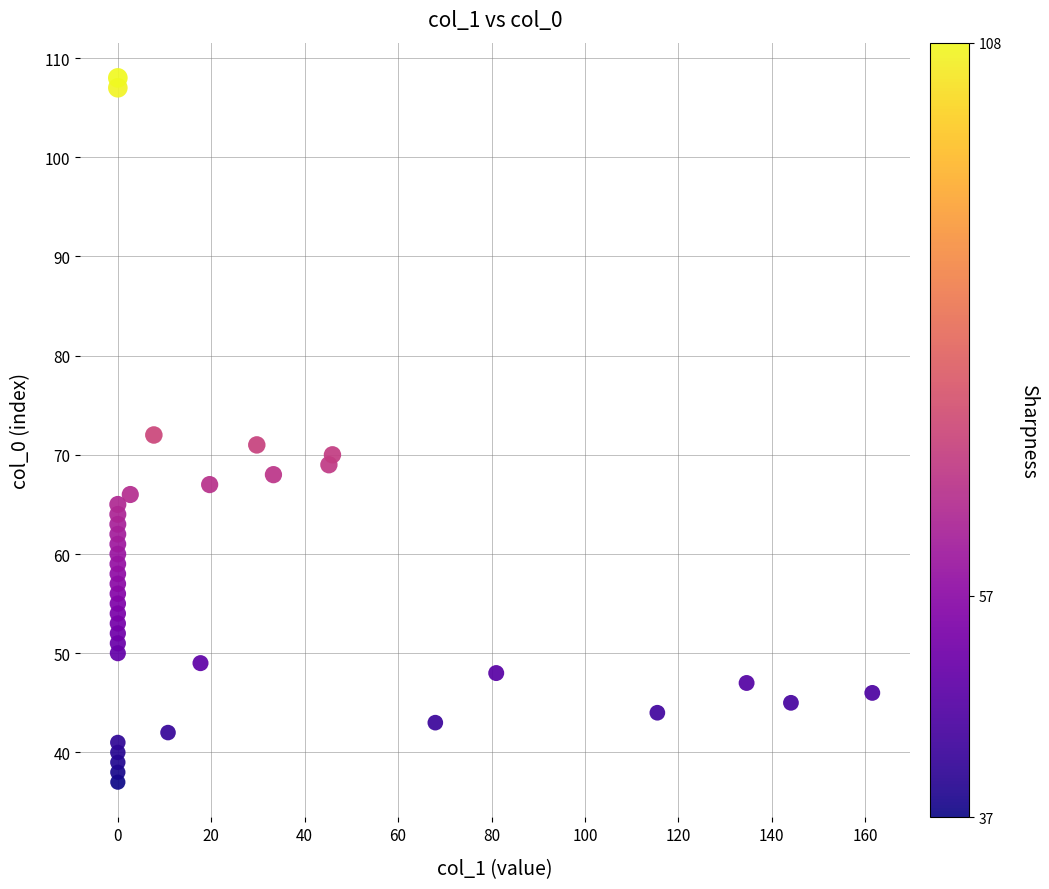

What is the range of Y values (max minus min)?

71